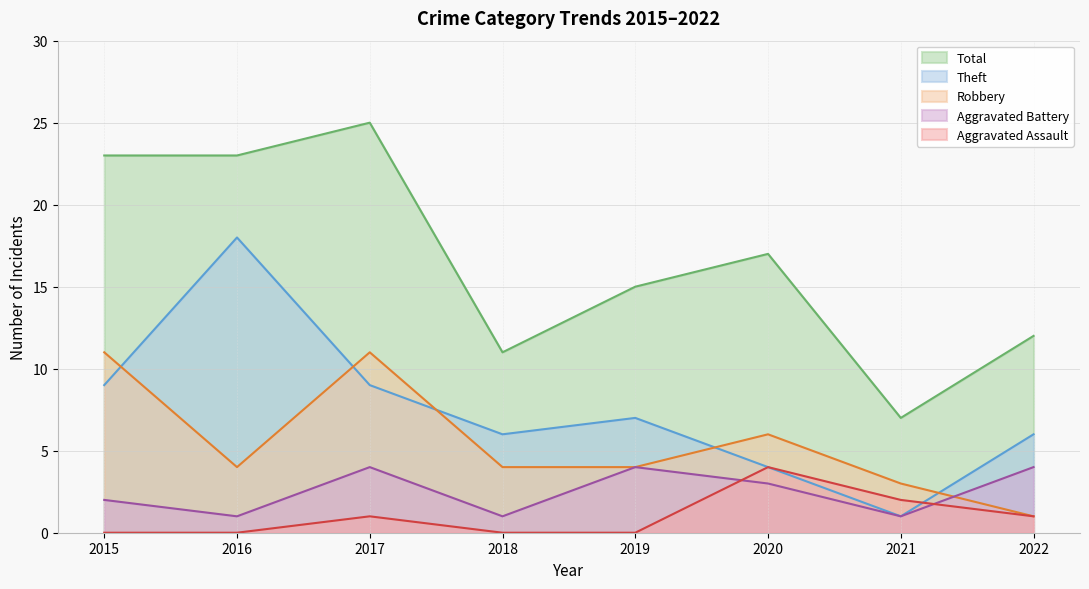

List the series in order of their peak value, highest first.

Total, Theft, Robbery, Aggravated Assault, Aggravated Battery